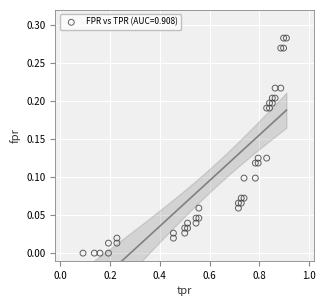

What is the range of X values (max minus min)?

0.8